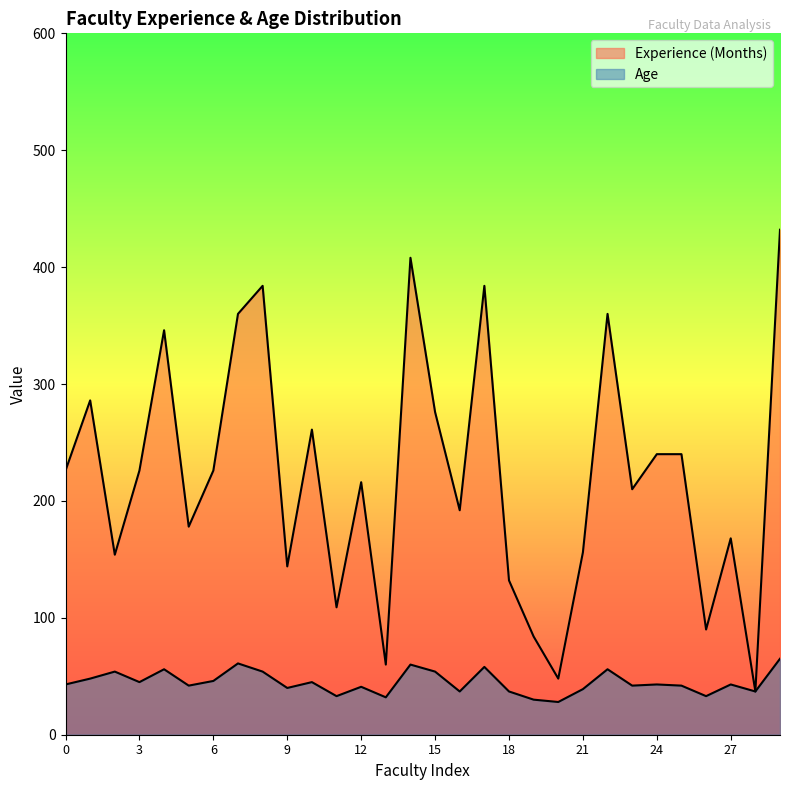

True or false: Age and Experience (Months) intersect in this chart.

False